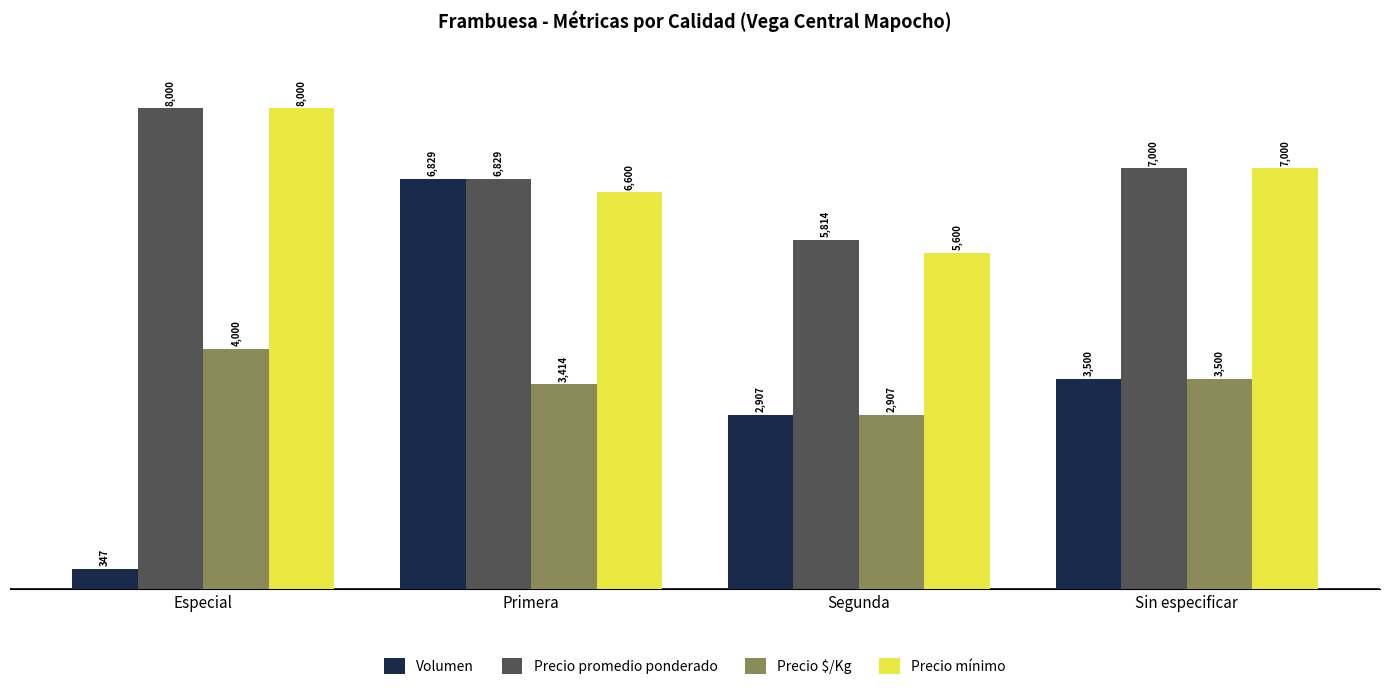

Which series has the widest spread of values?

Volumen